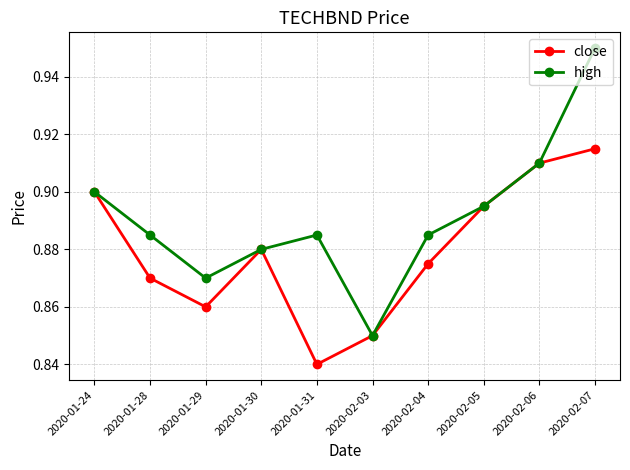

At which category does close reach its first local peak?

2020-01-30